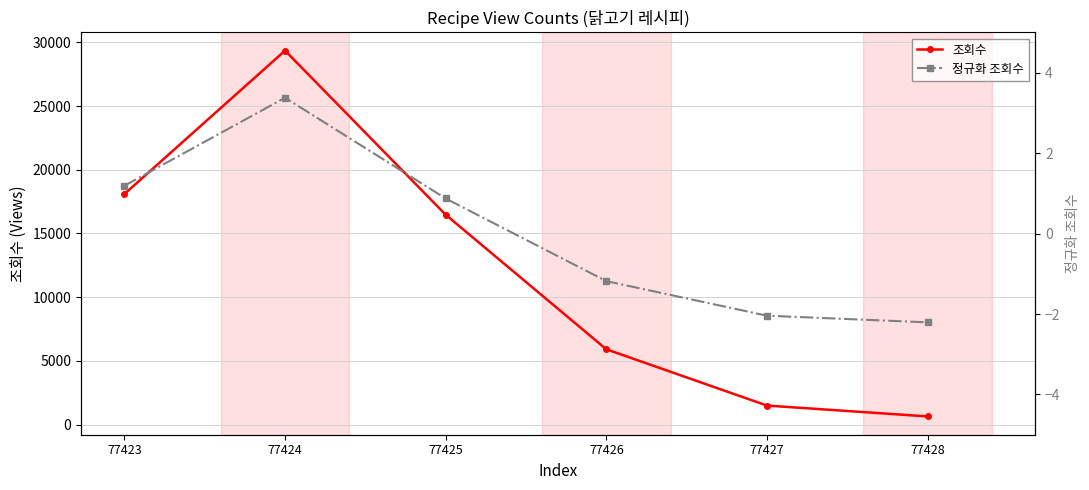

Rank the categories by 조회수 value from lowest to highest.

77428, 77427, 77426, 77425, 77423, 77424